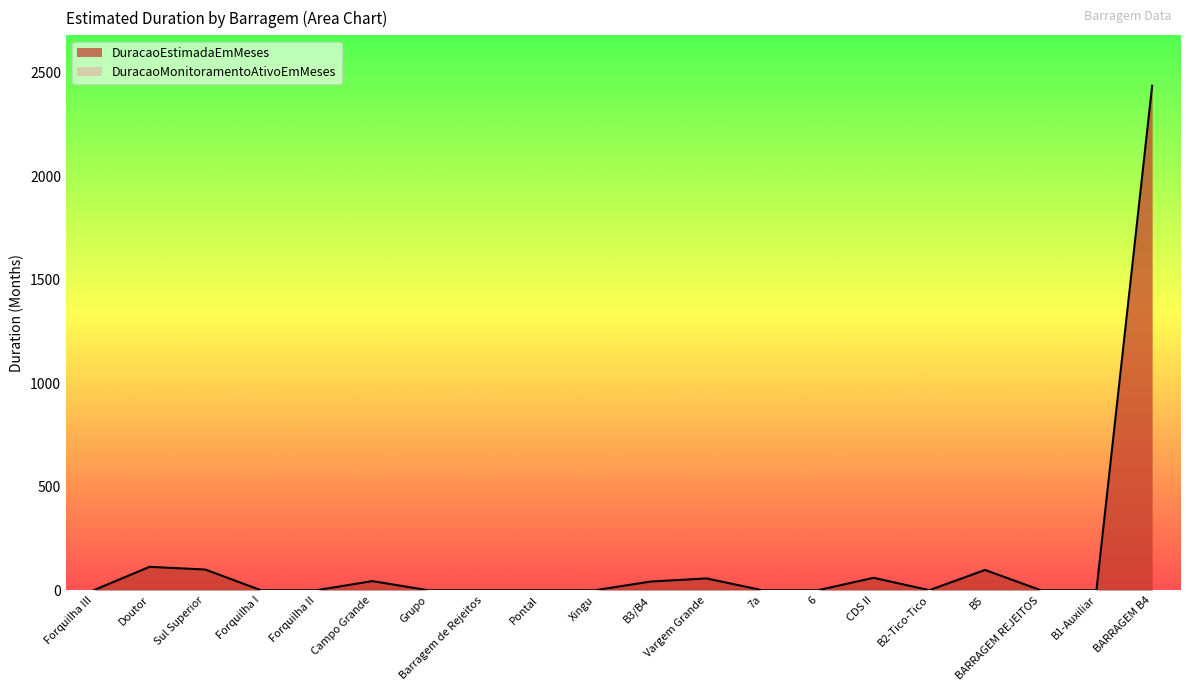

True or false: there are more than 1 points higher than both neighbors.

True